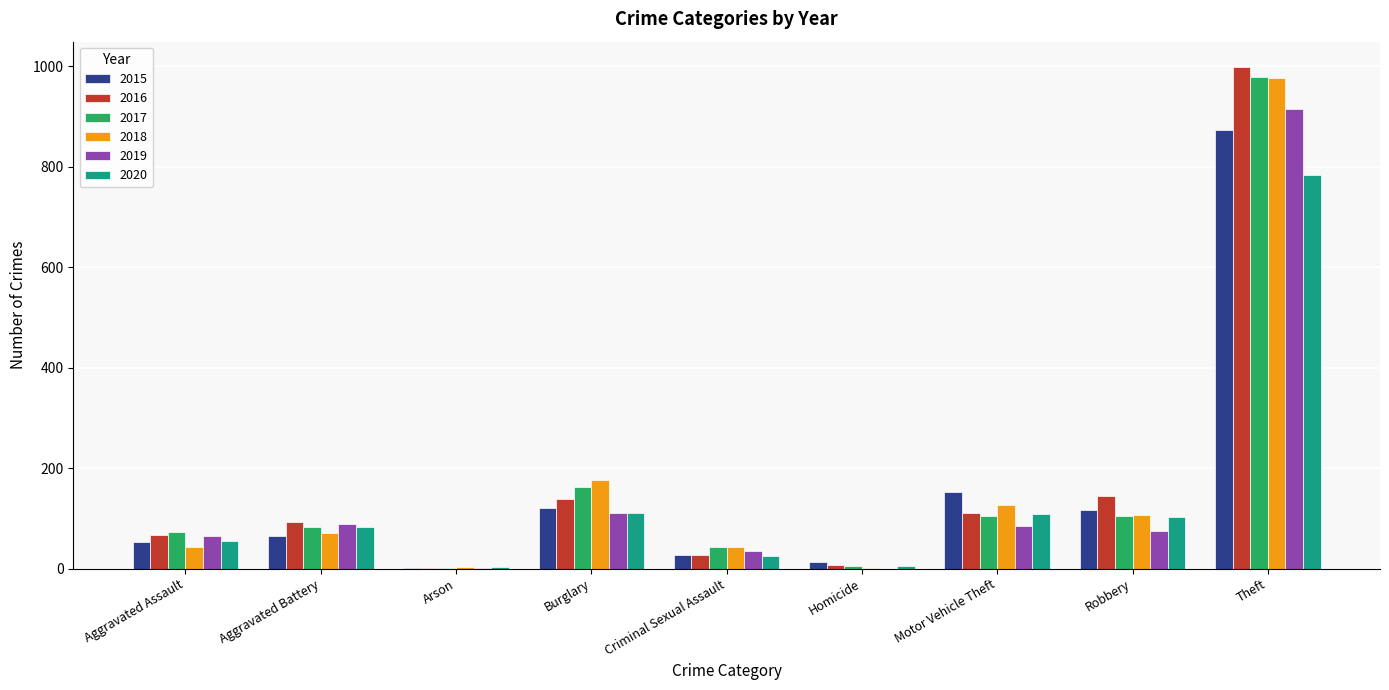

At which category does the chart reach its peak across all series?

Theft